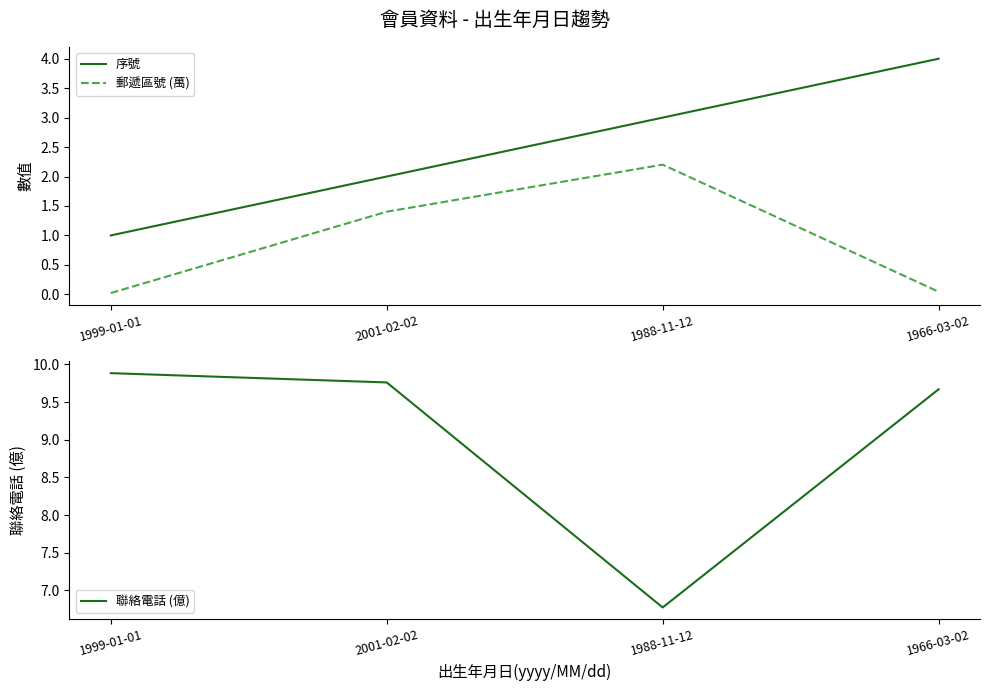

True or false: 聯絡電話 (億) has more than 2 interior local peaks.

False